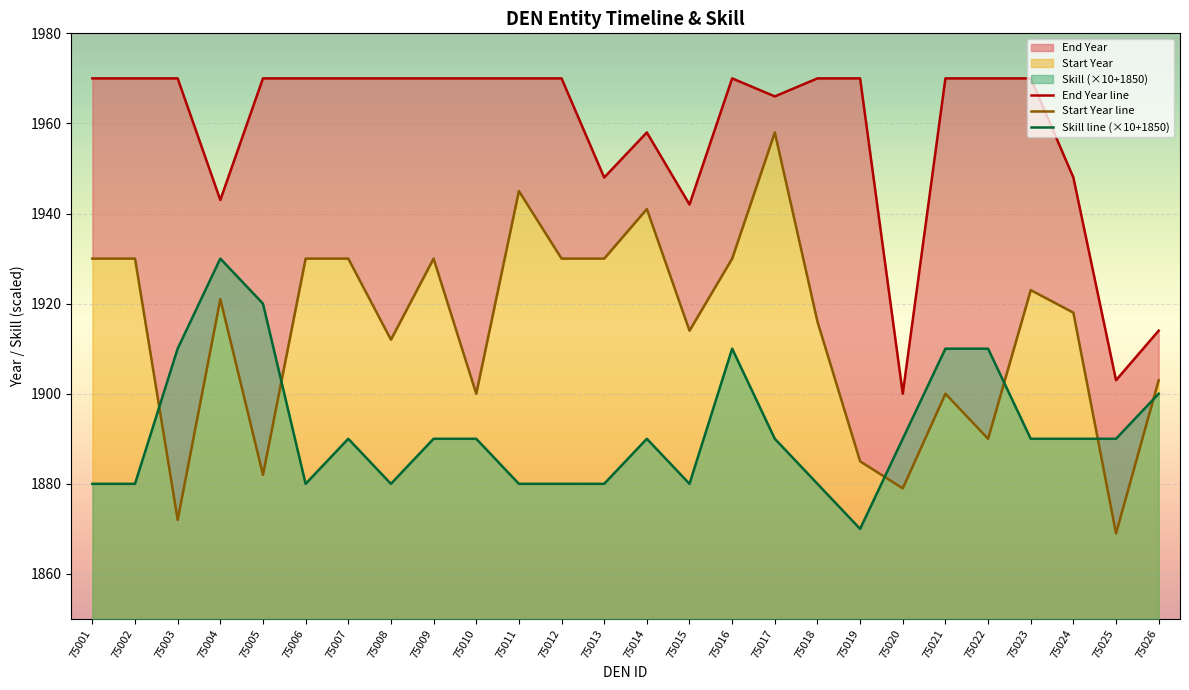

True or false: End Year line and Skill line (×10+1850) cross at least once.

False